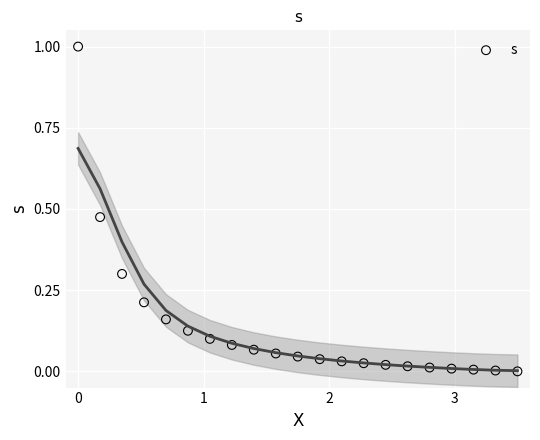

What is the range of X values (max minus min)?

3.5